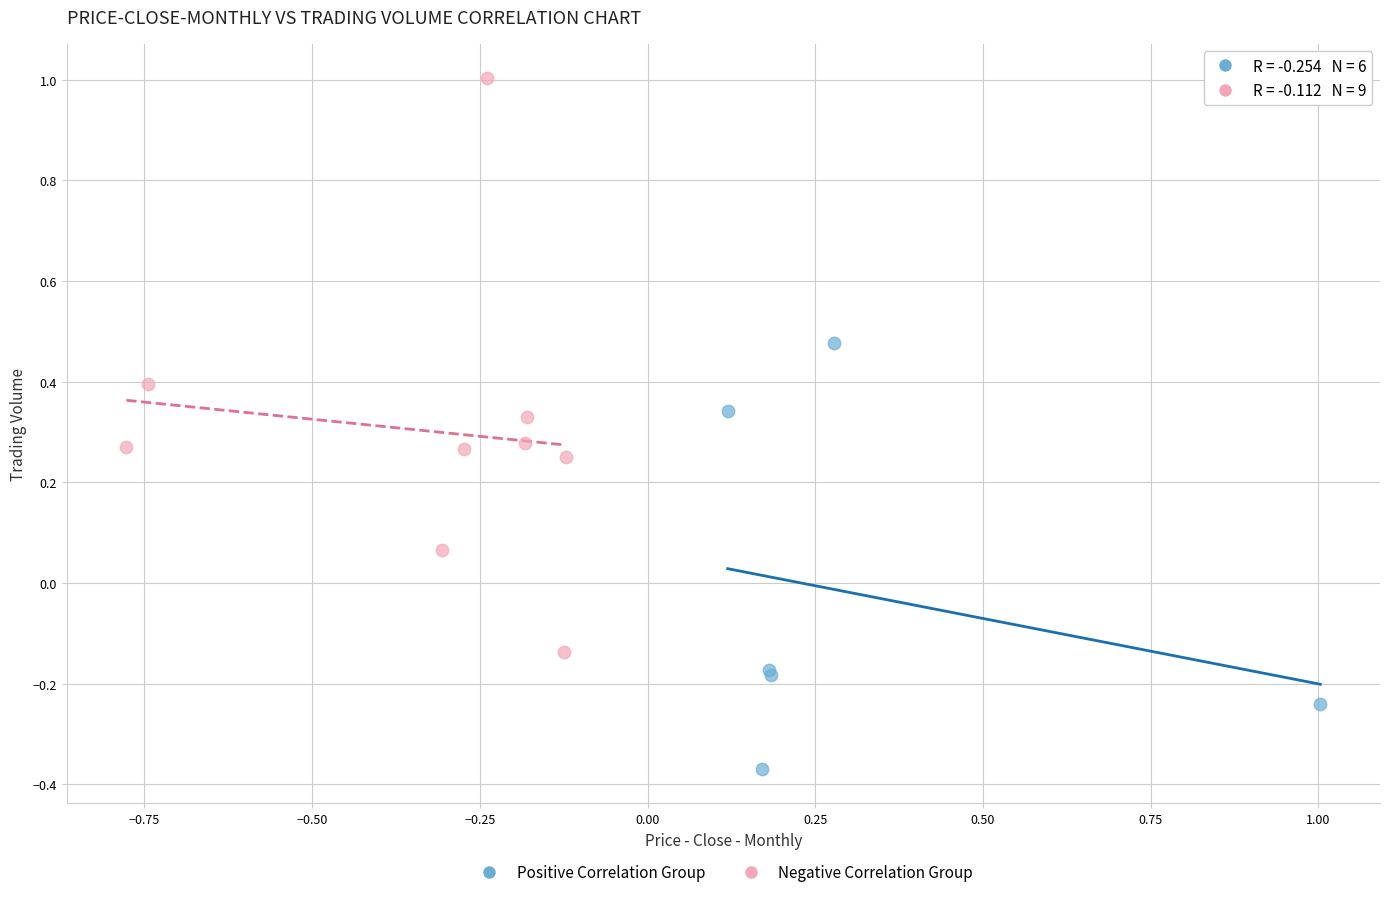

Which series contains the highest Y value?

Negative Correlation Group